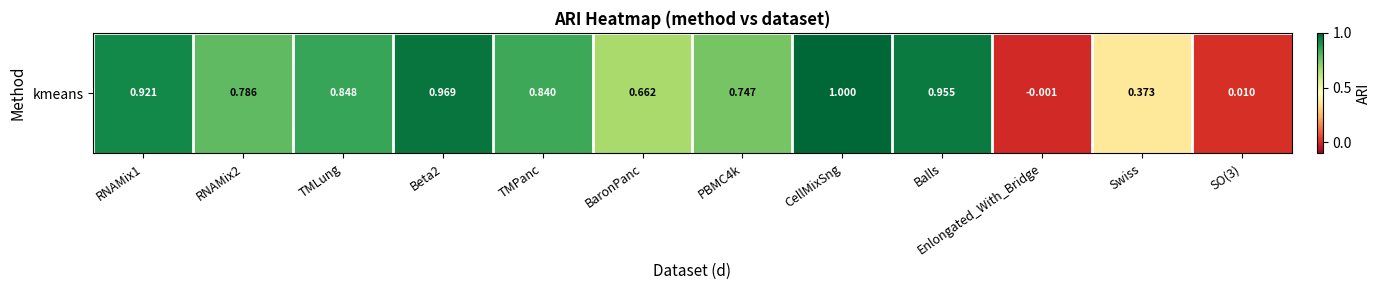

The value at Swiss is 0.4. True or false?

True